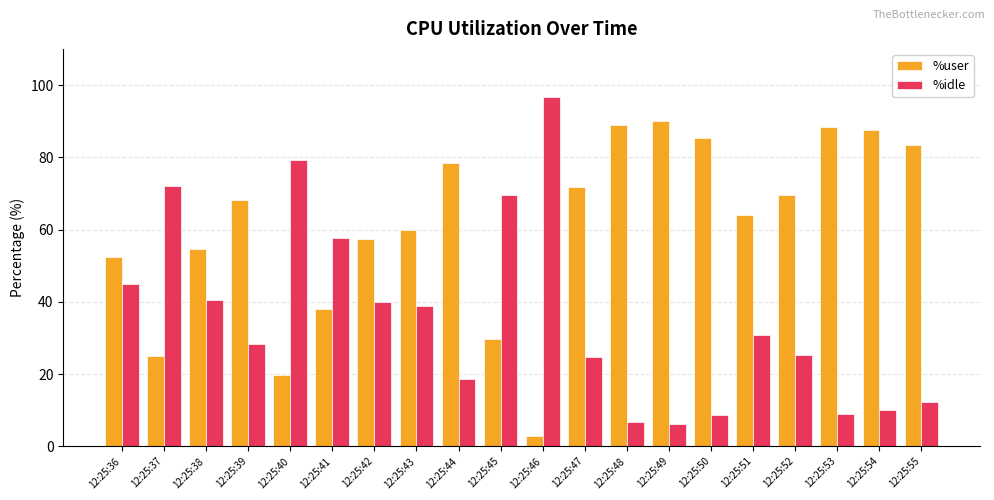

What is the difference between the second highest and minimum values in the %idle series?

73.1